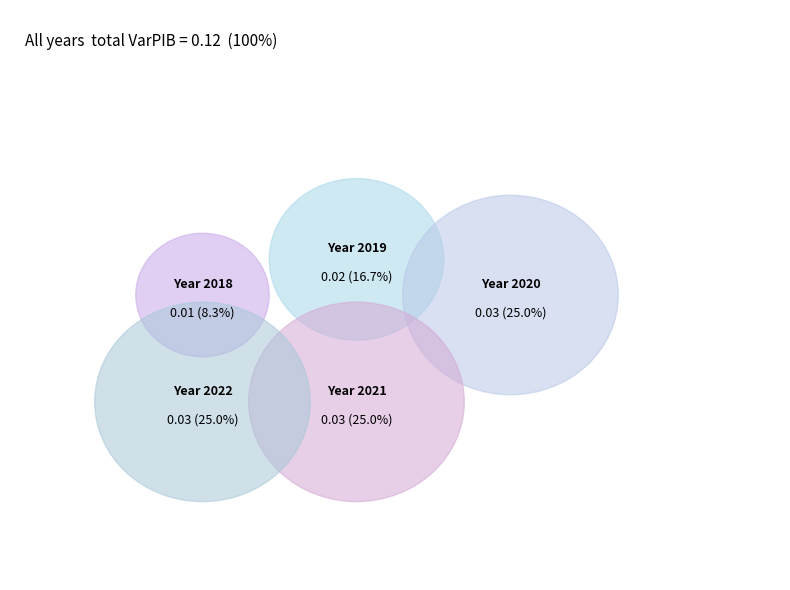

Does any single category account for the majority?

No